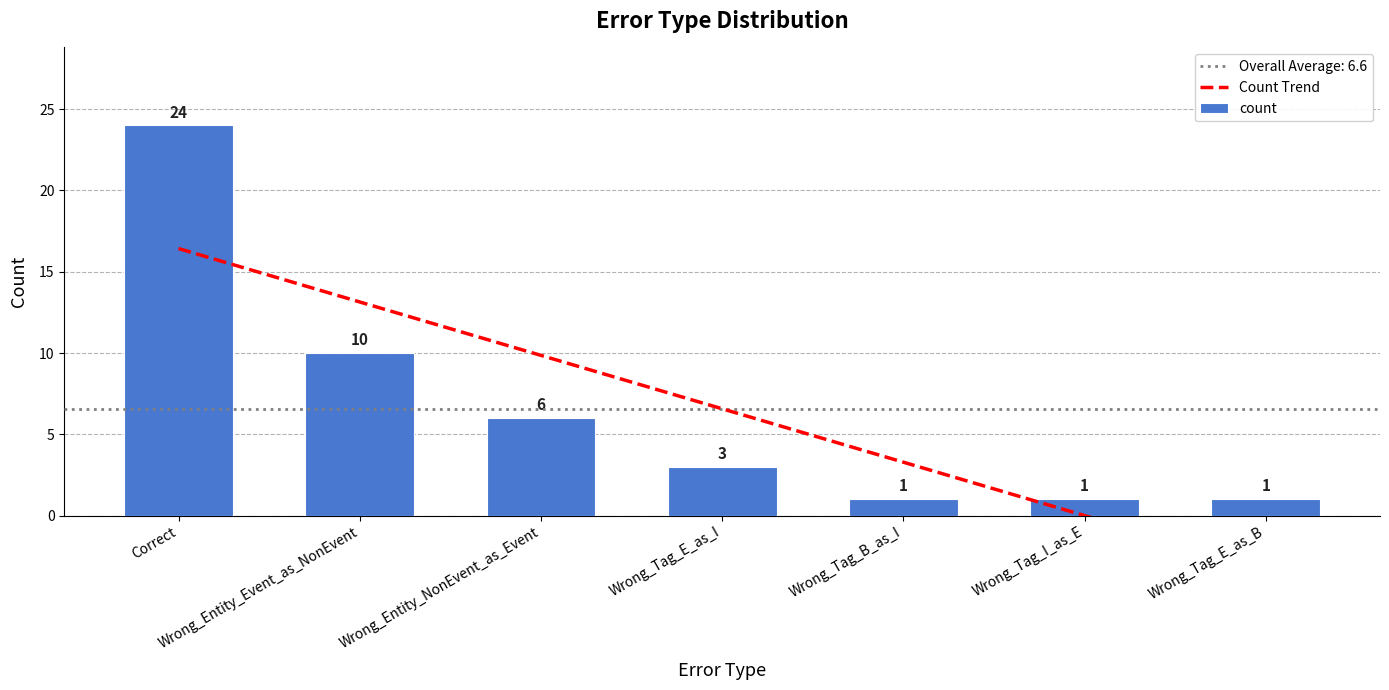

What is the average value of the count series?

6.6